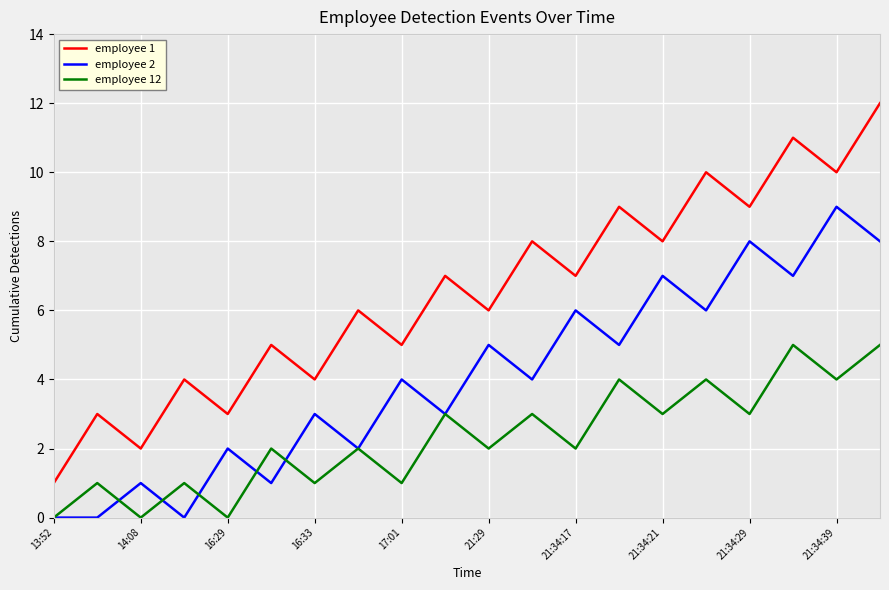

Rank the series by their maximum value, from highest to lowest.

employee 1, employee 2, employee 12